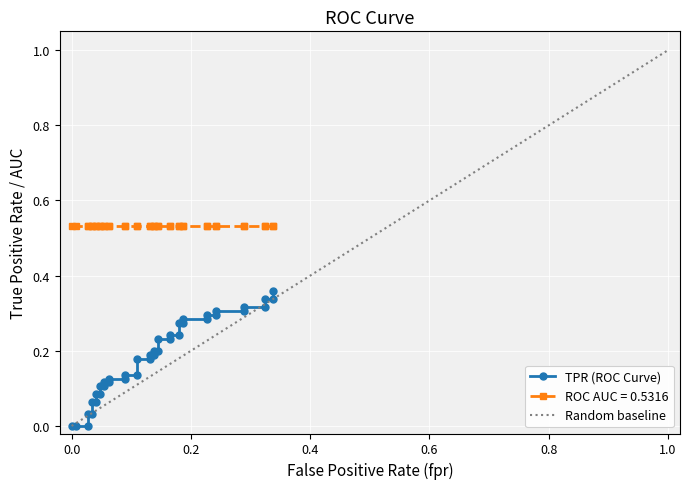

True or false: there are more than 2 points higher than both neighbors.

False